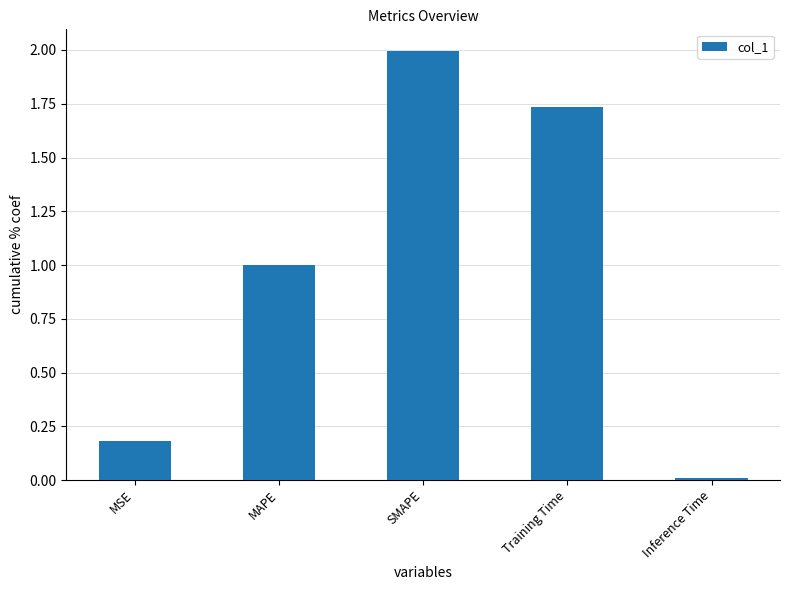

Which has a higher value, MSE or Inference Time?

MSE